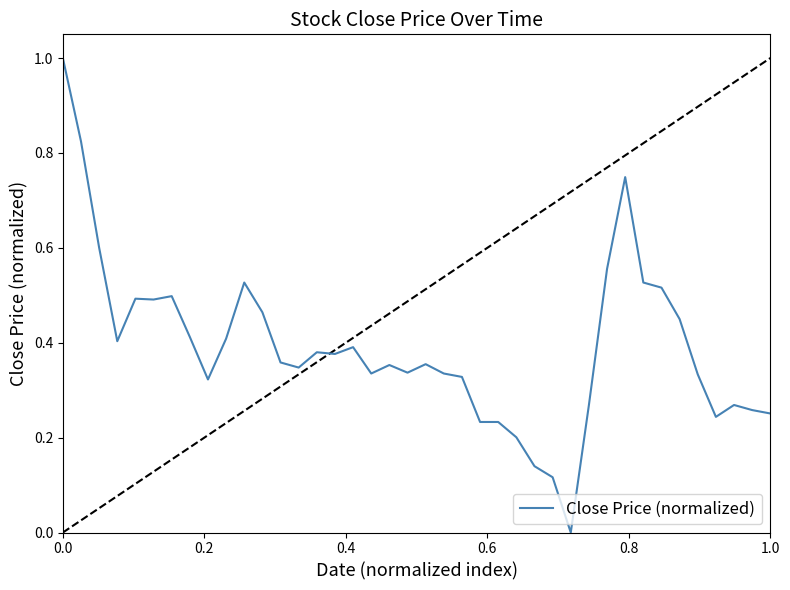

What is the greatest value displayed?

1.0